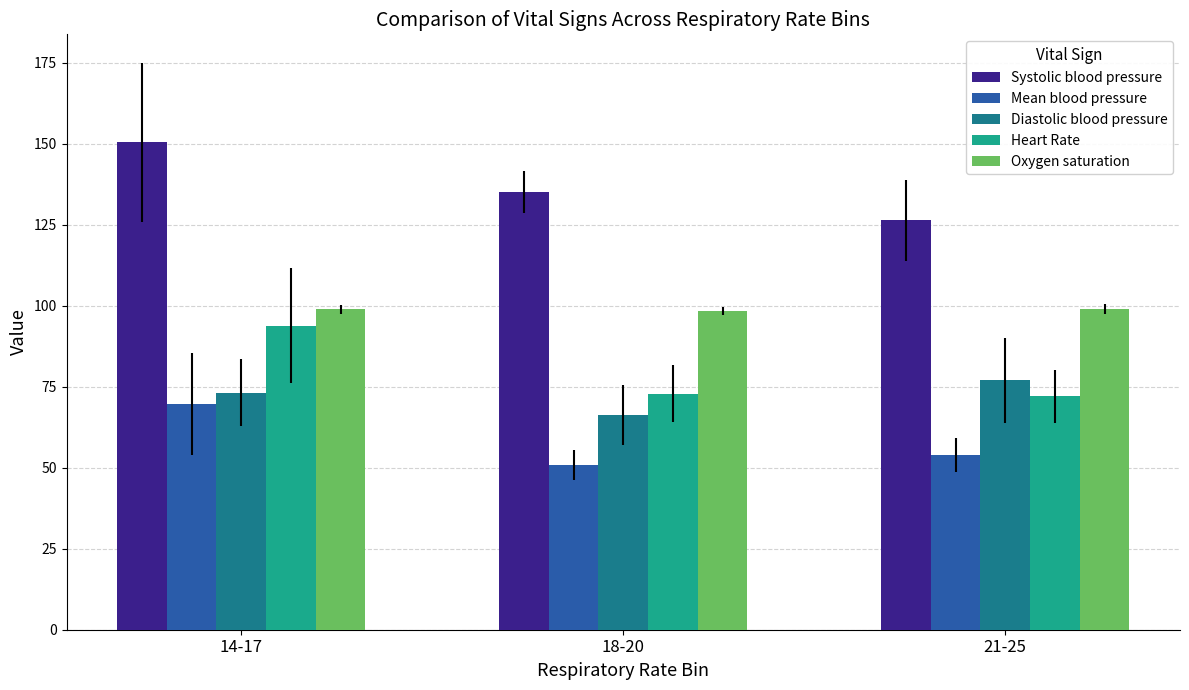

The value of Systolic blood pressure at 21-25 is 126.3. True or false?

True